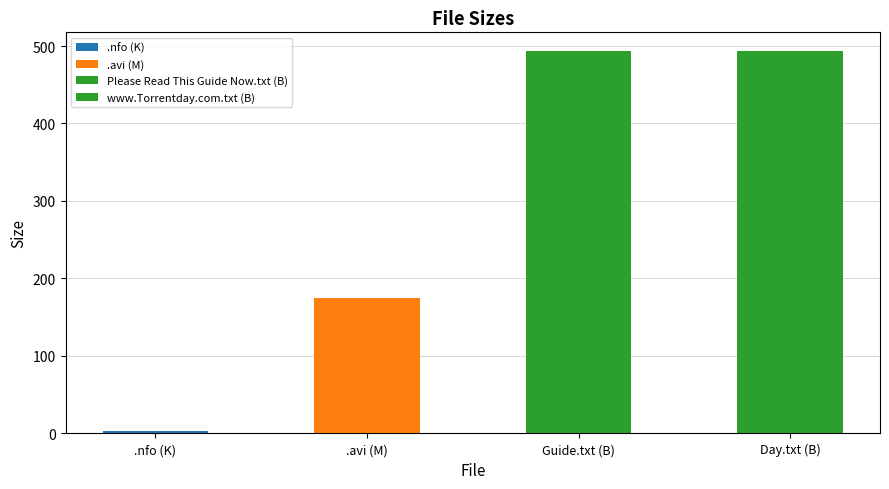

How many bars are there in total?

4